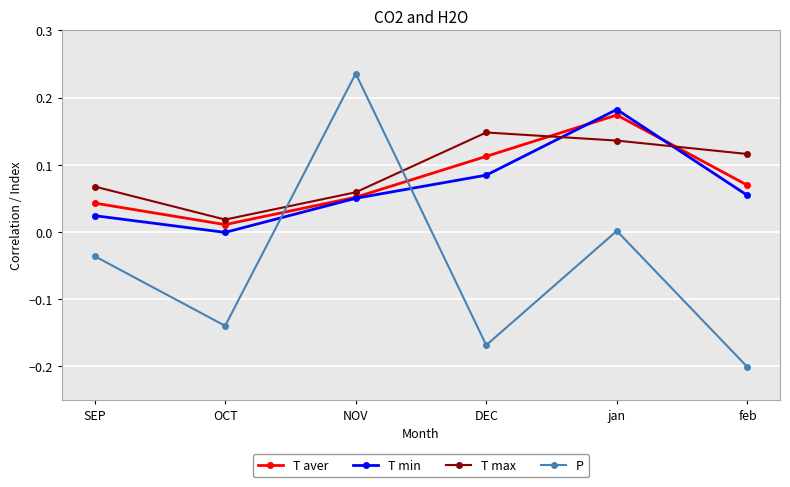

Between which two adjacent categories do T aver and T max first intersect?

DEC and jan